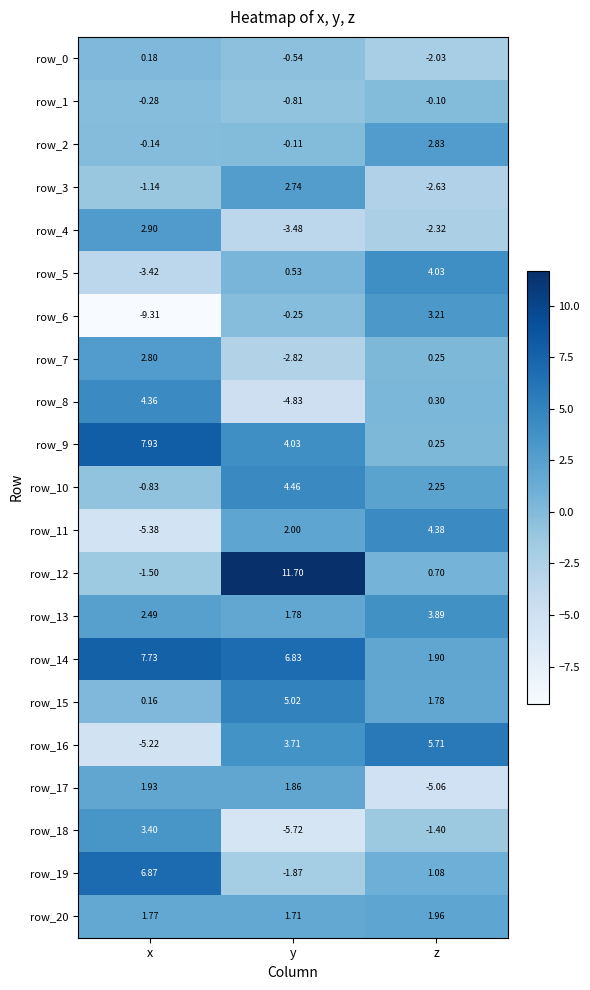

Which label corresponds to the largest value in the chart?

y